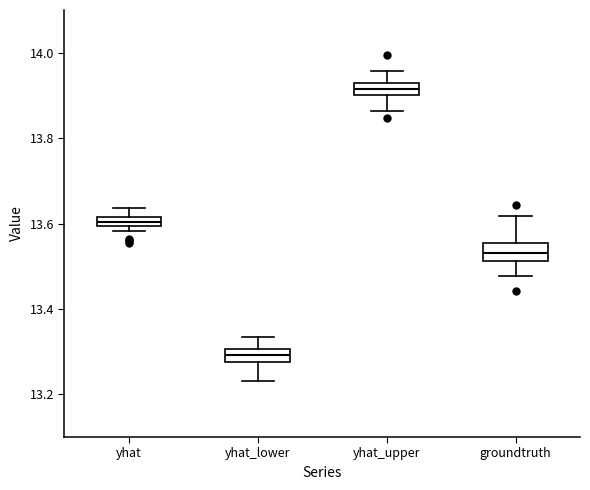

Where is the lower edge of the box for yhat on the y-axis? The values are not printed on the chart, so give them approximately, as read against the axis.

13.60